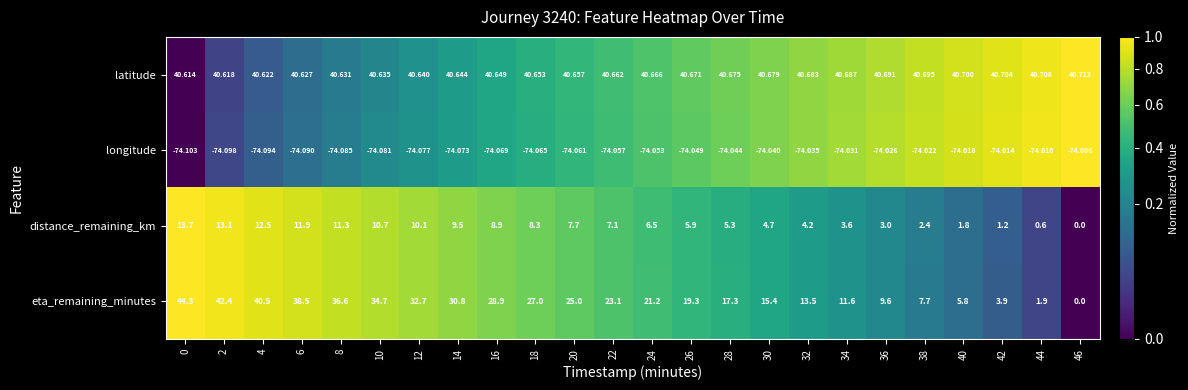

List the series in order of their peak value, lowest first.

longitude, distance_remaining_km, latitude, eta_remaining_minutes